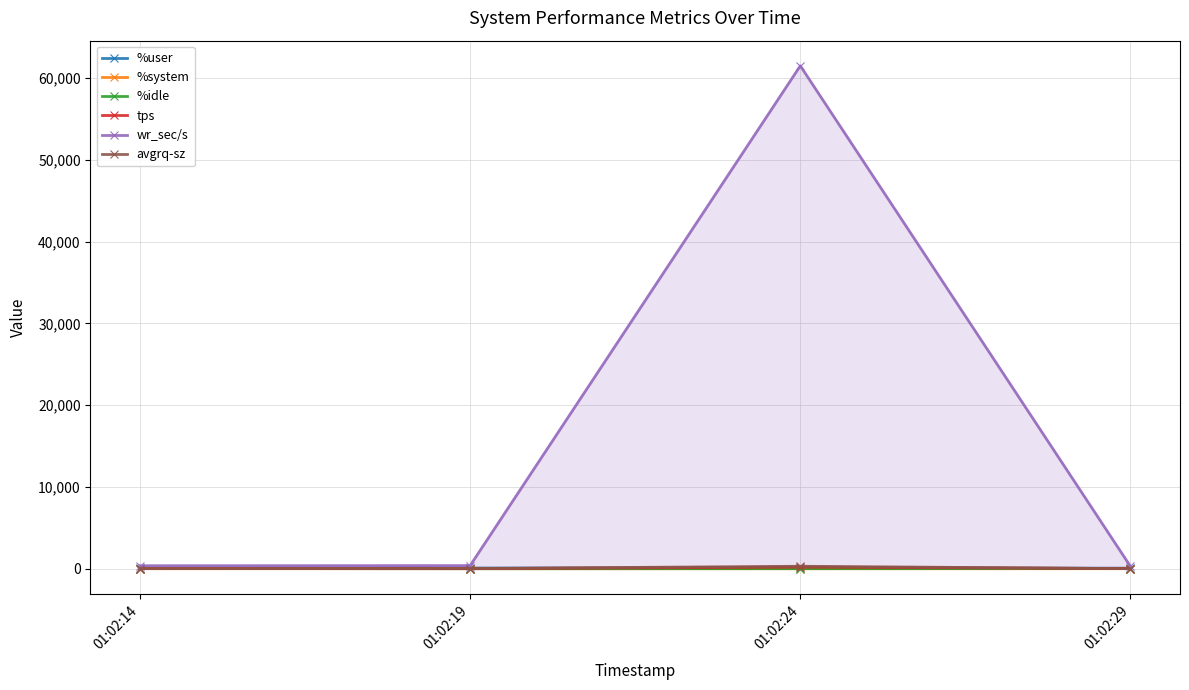

How many interior local peaks does the %user series have?

1